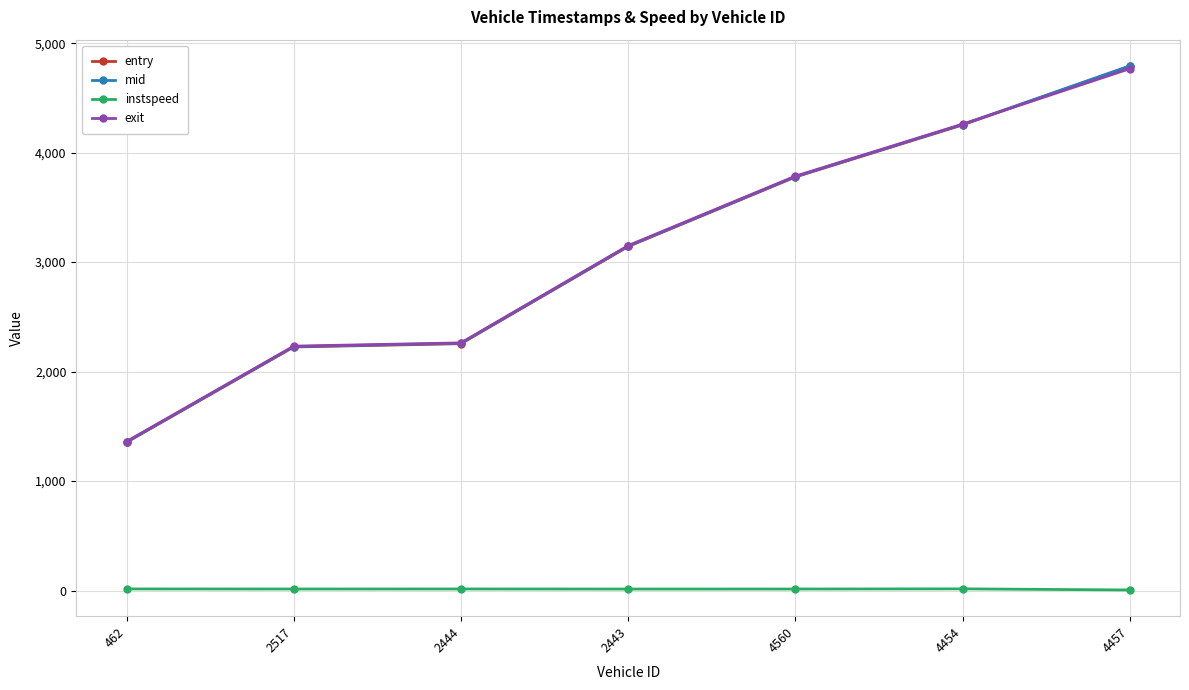

Which series changed the most between 2444 and 4454?

entry